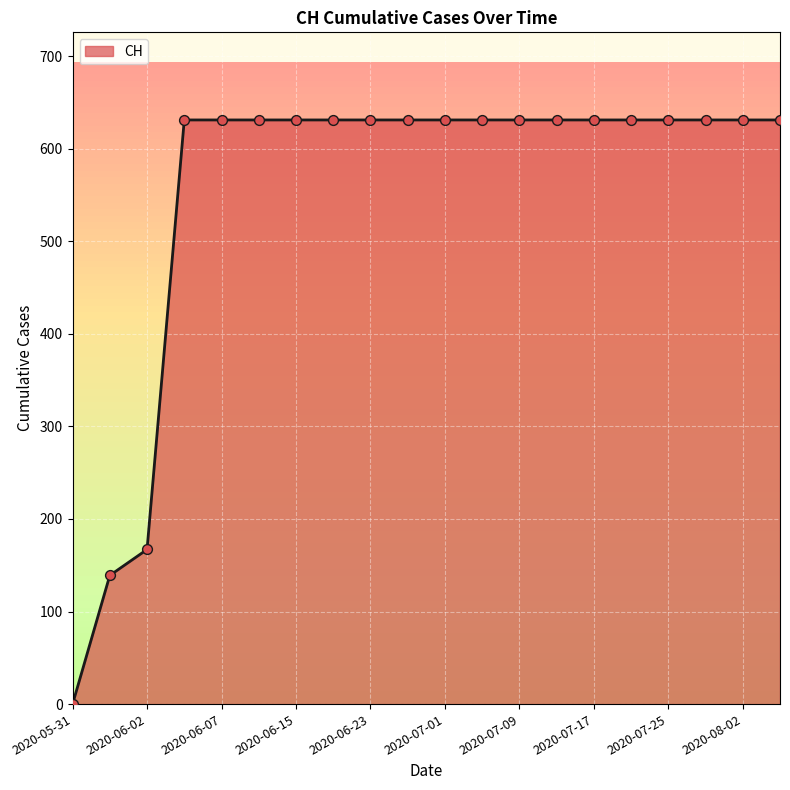

What is the maximum value shown in the chart?

631